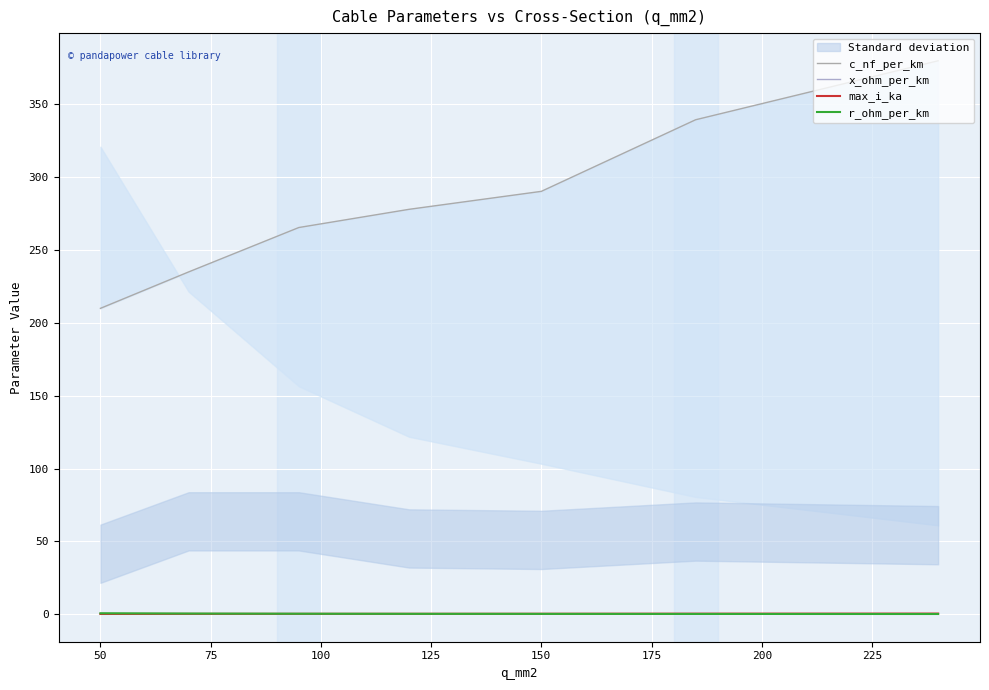

Which series has the largest total across all categories?

c_nf_per_km